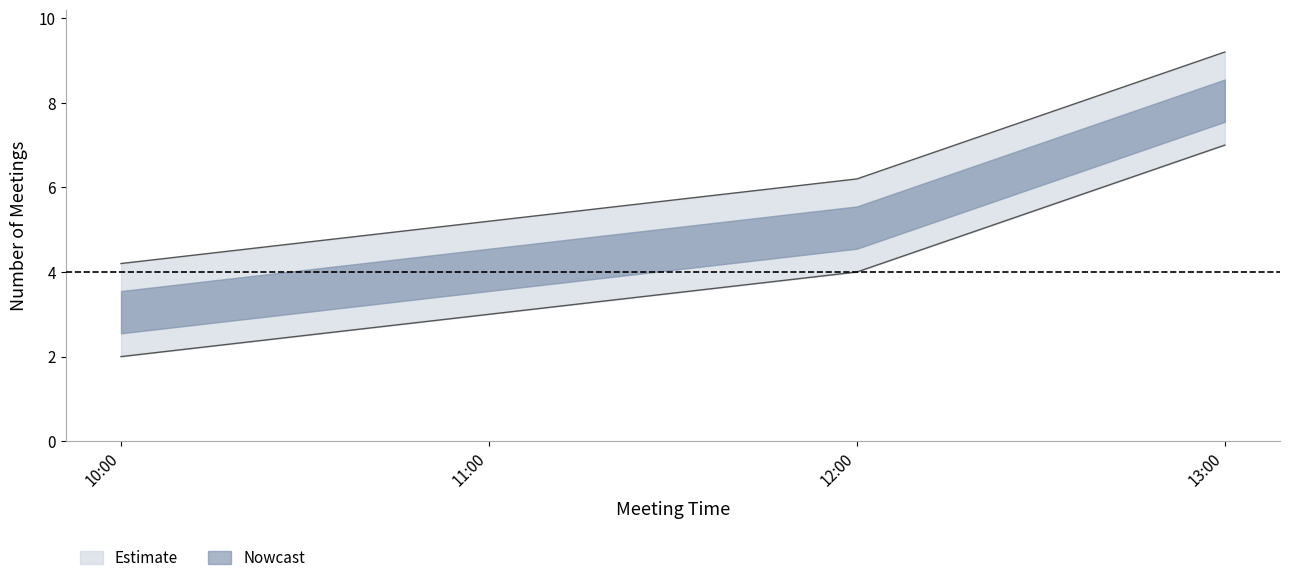

How many lines are shown in the chart?

1